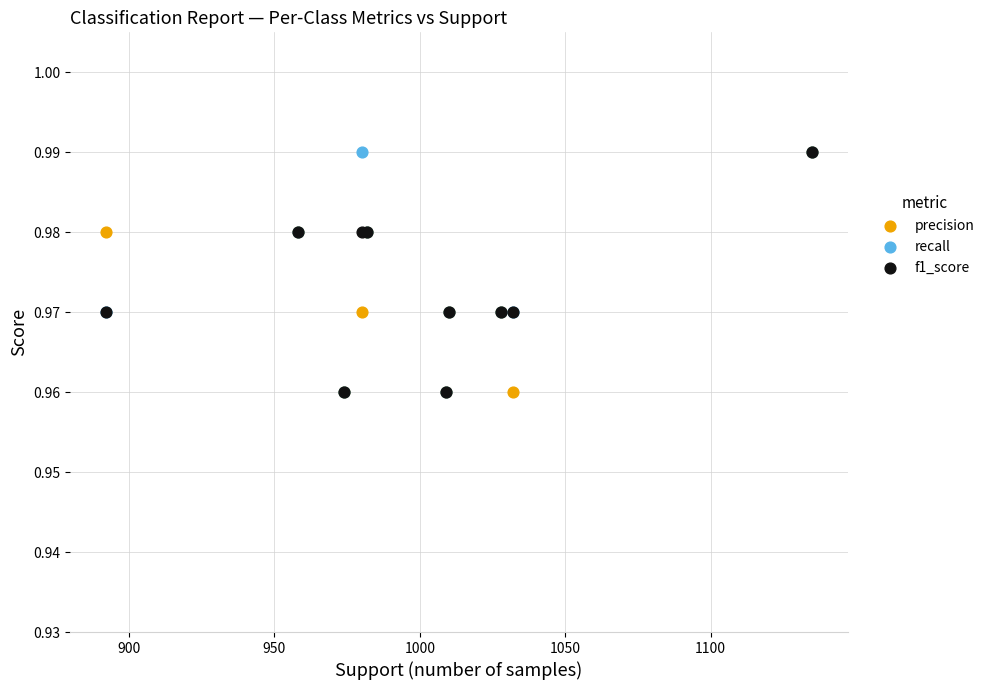

What are all the series names shown in the legend?

precision, recall, f1_score